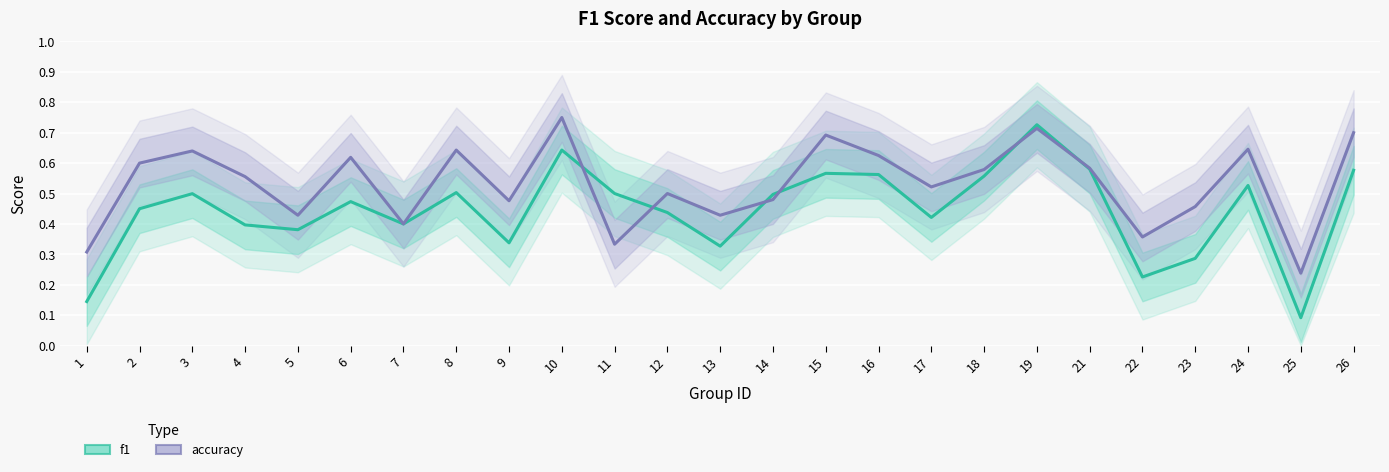

How many interior local valleys does the f1 series have?

7